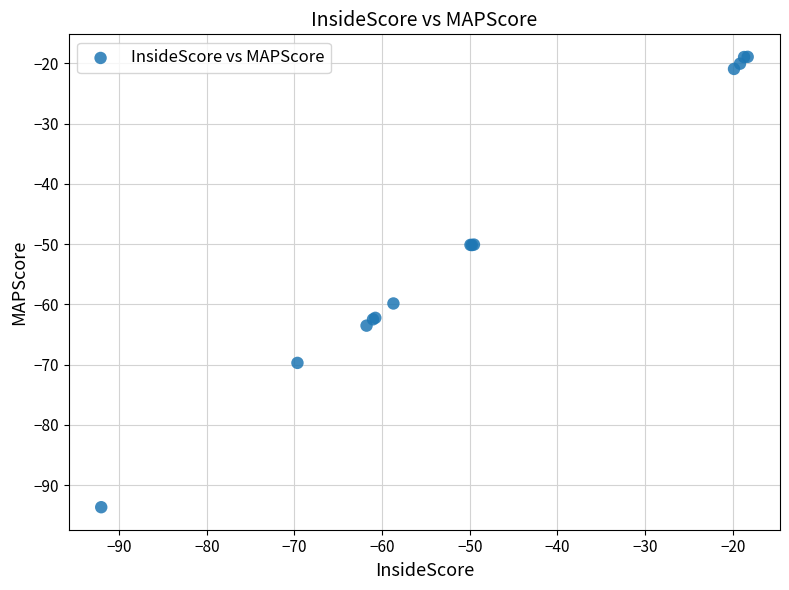

What Y value in the scatter plot is closest to -56?

-59.8